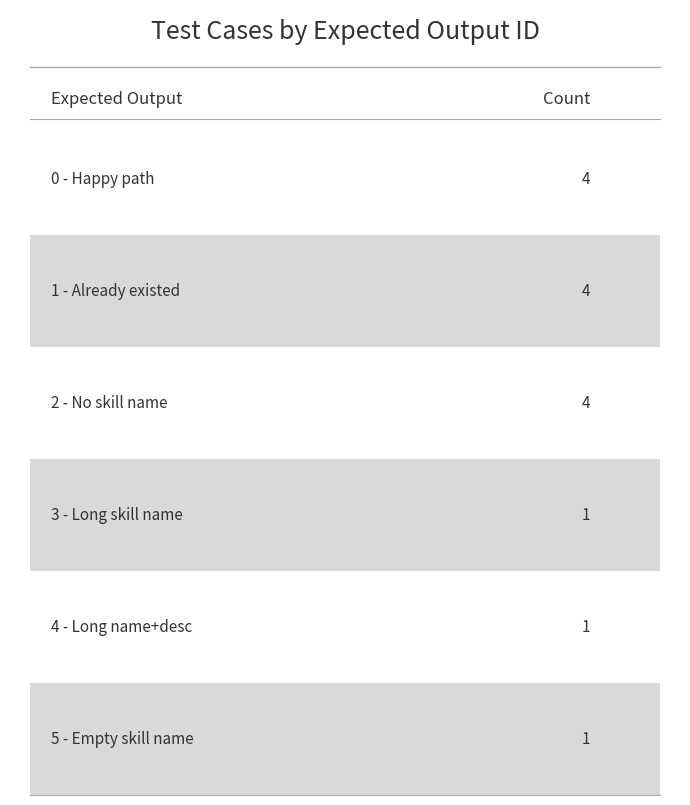

Reading left to right, transcribe all the data shown in this chart.

0=4	1=4	2=4	3=1	4=1	5=1